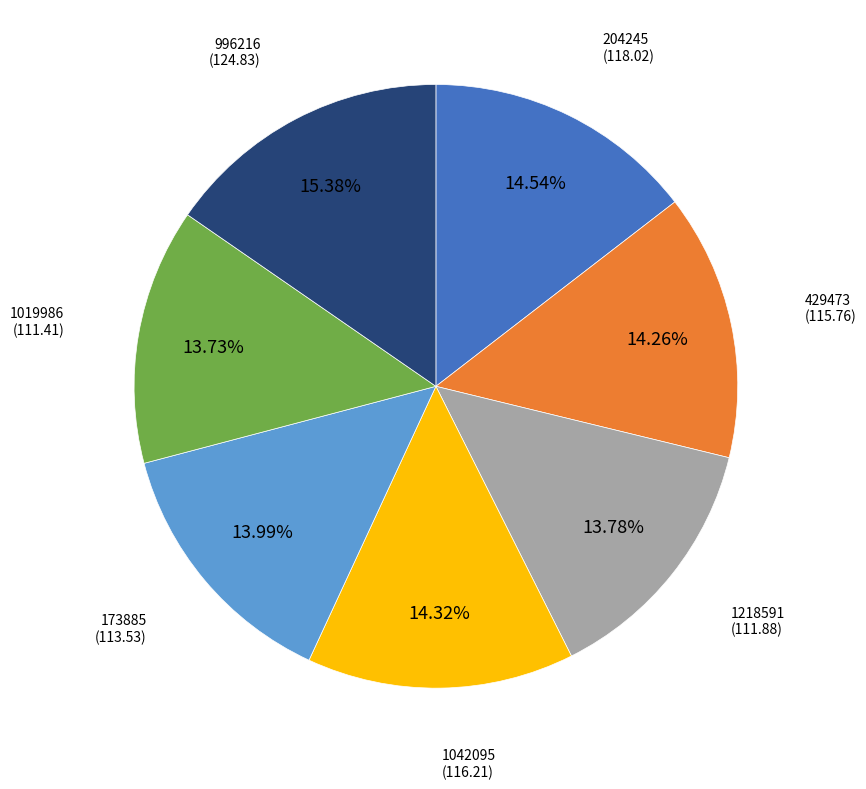

Is there any slice that represents more than half of the pie?

No